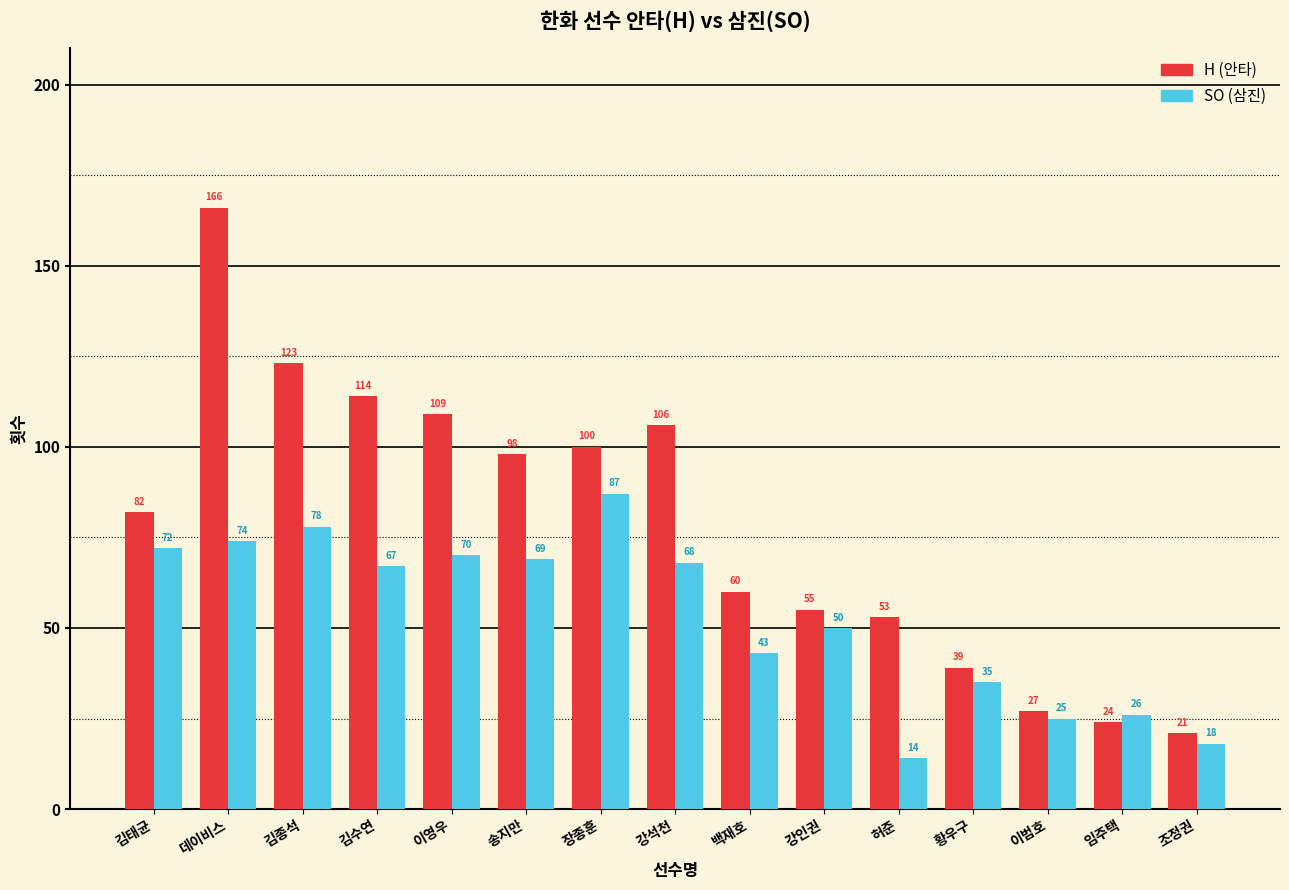

Between 김태균 and 강인권, which series saw the biggest shift?

H (안타)